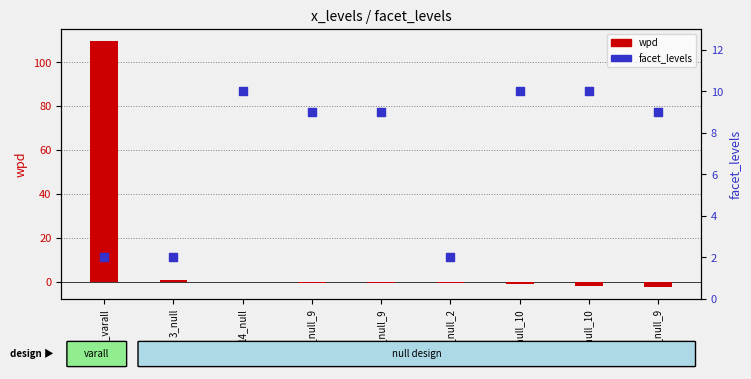

What are all the series names shown in the legend?

wpd, facet_levels